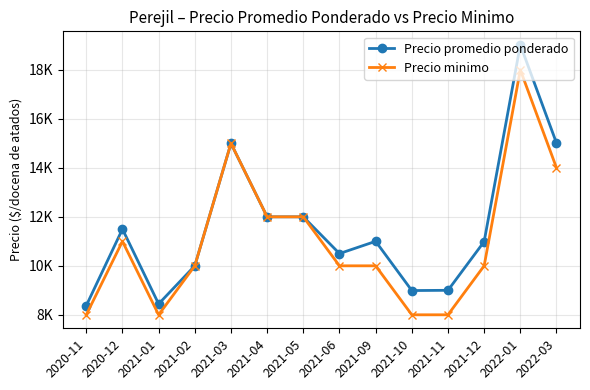

What is the minimum value for Precio promedio ponderado?

8375